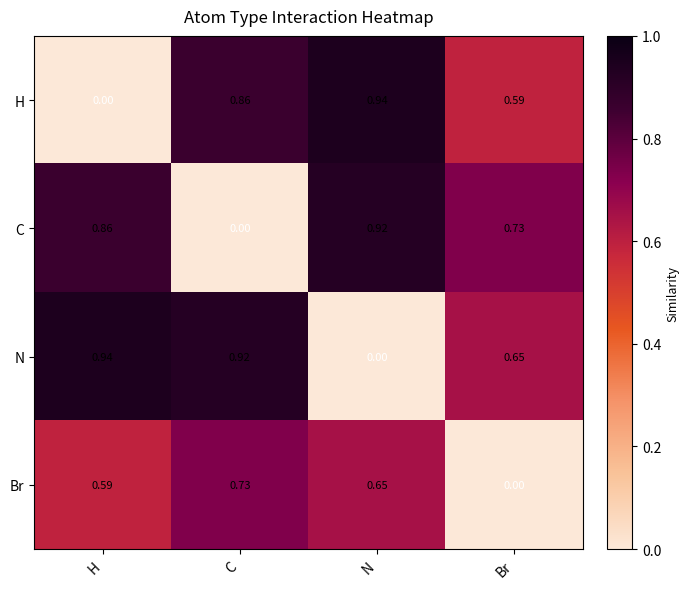

At how many categories does at least one series exceed 0?

4